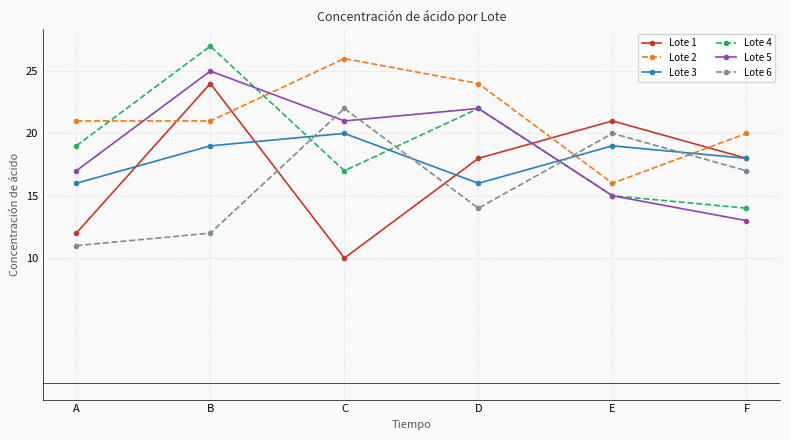

At which category is the sum across all series the highest?

B